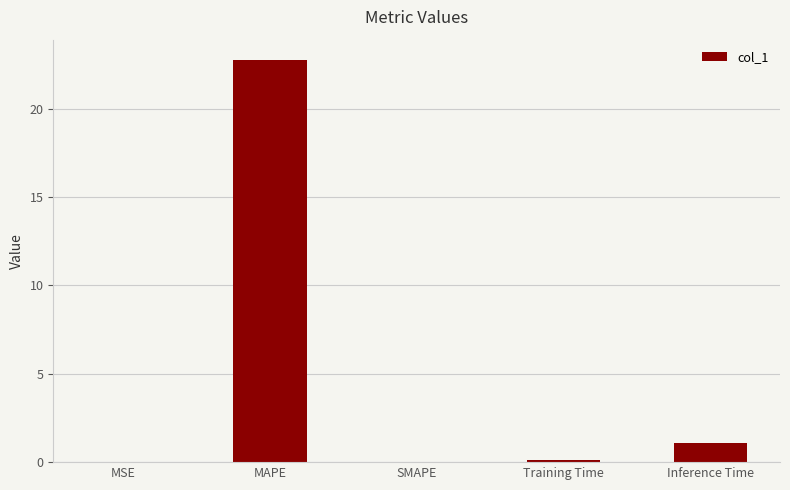

Between MAPE and MSE, which is larger?

MAPE